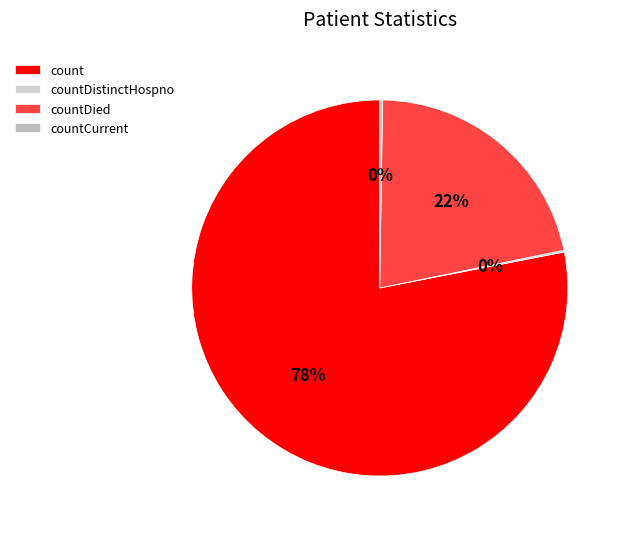

What is the change in value from count to countCurrent?

-19360